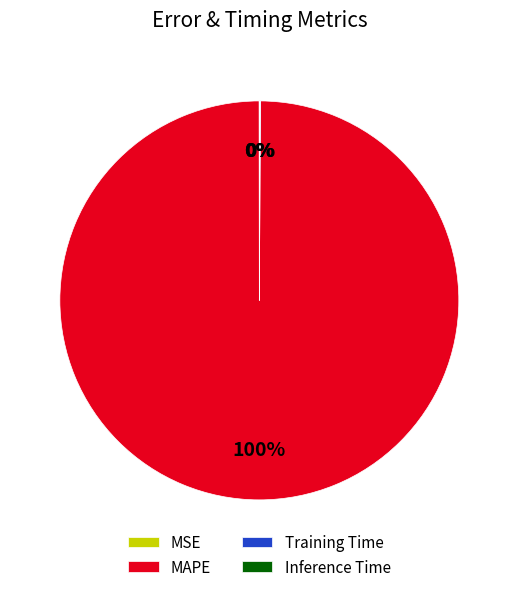

What percentage is the MAPE slice, to the nearest percent?

100%